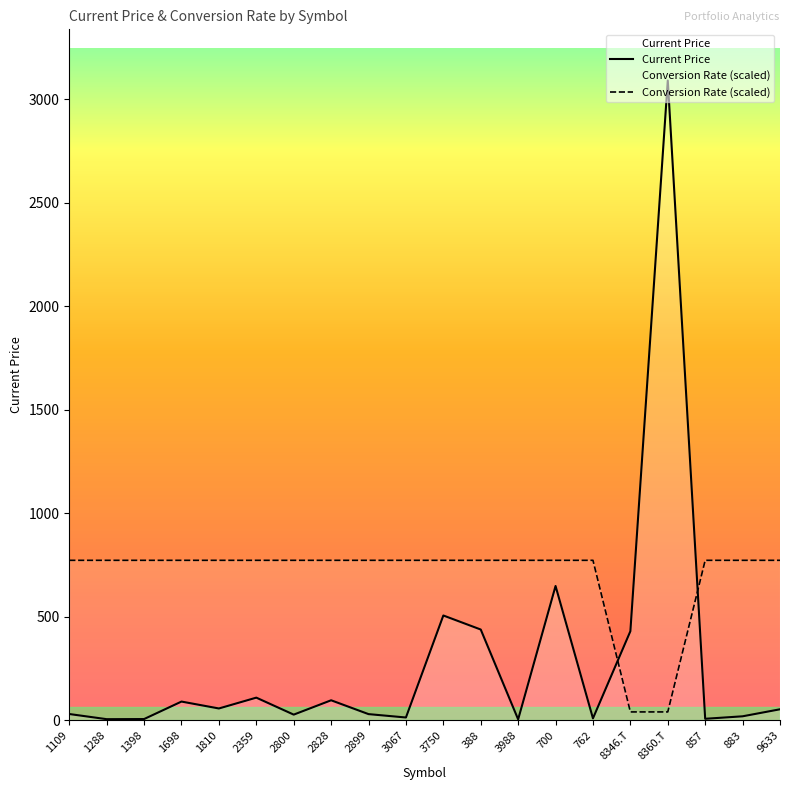

How many lines are shown in the chart?

2